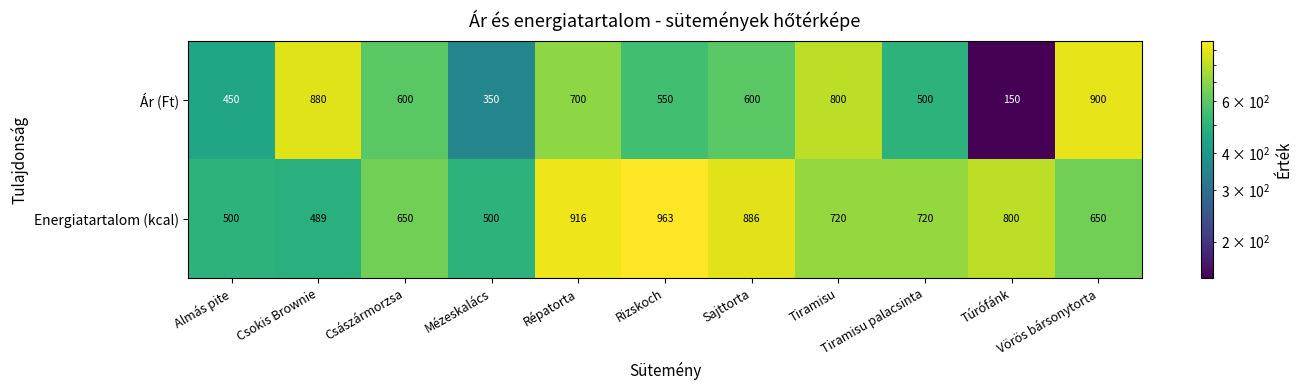

Between Csokis Brownie and Répatorta, which series saw the biggest shift?

Energiatartalom (kcal)